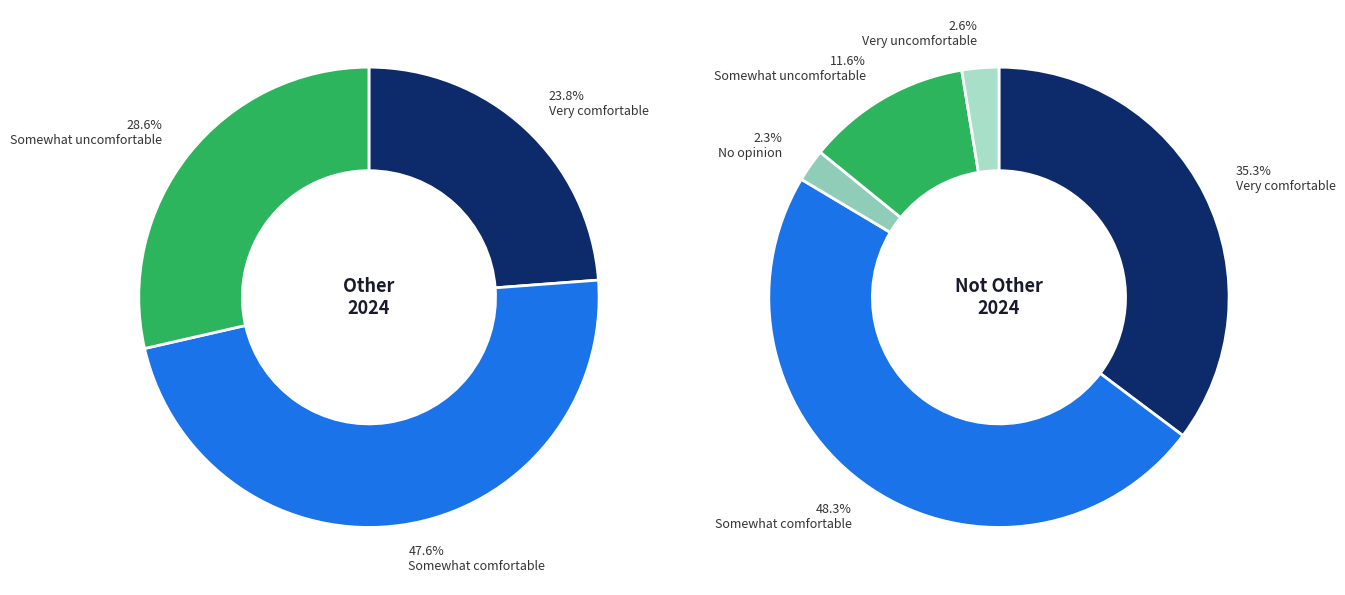

The Not Other slice represents 86% of the pie. True or false?

False